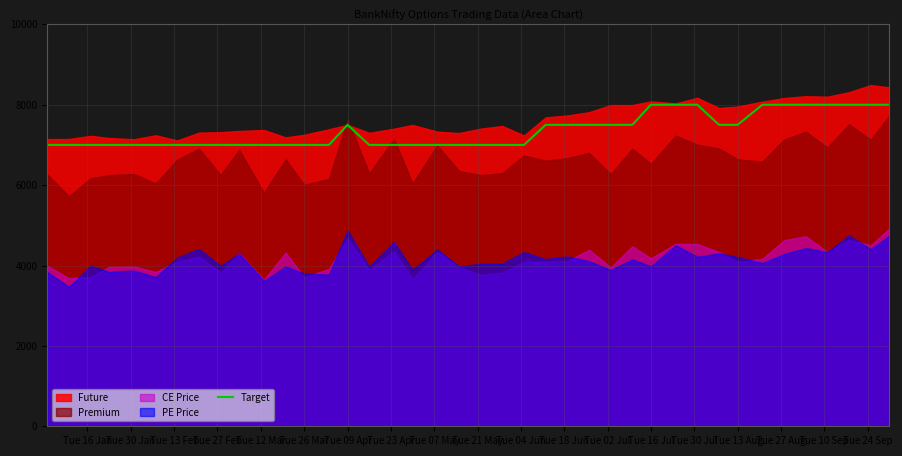

Does the chart display data point markers on the line(s)?

No